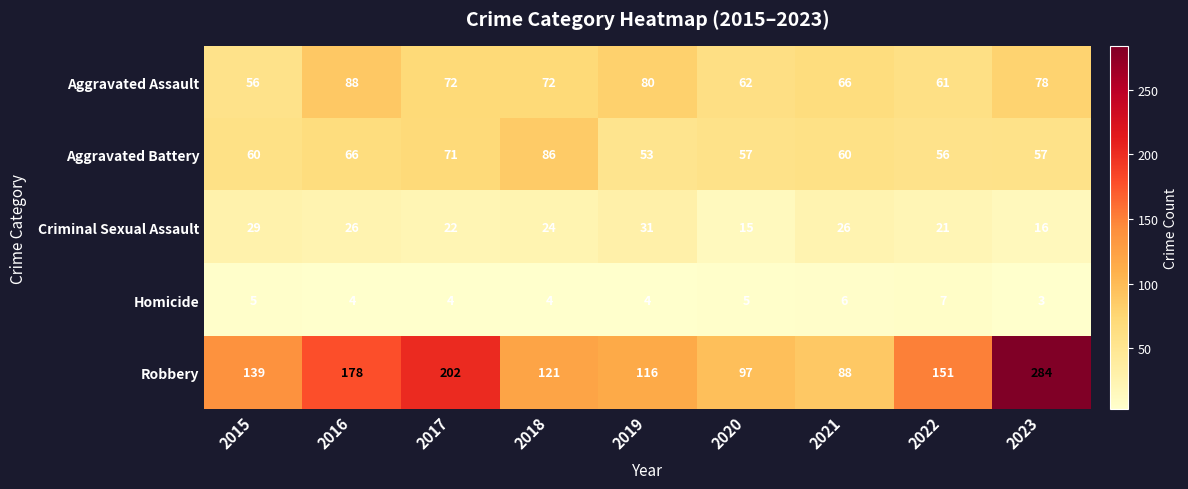

What is the difference between the maximum and second lowest values in the Criminal Sexual Assault series?

15